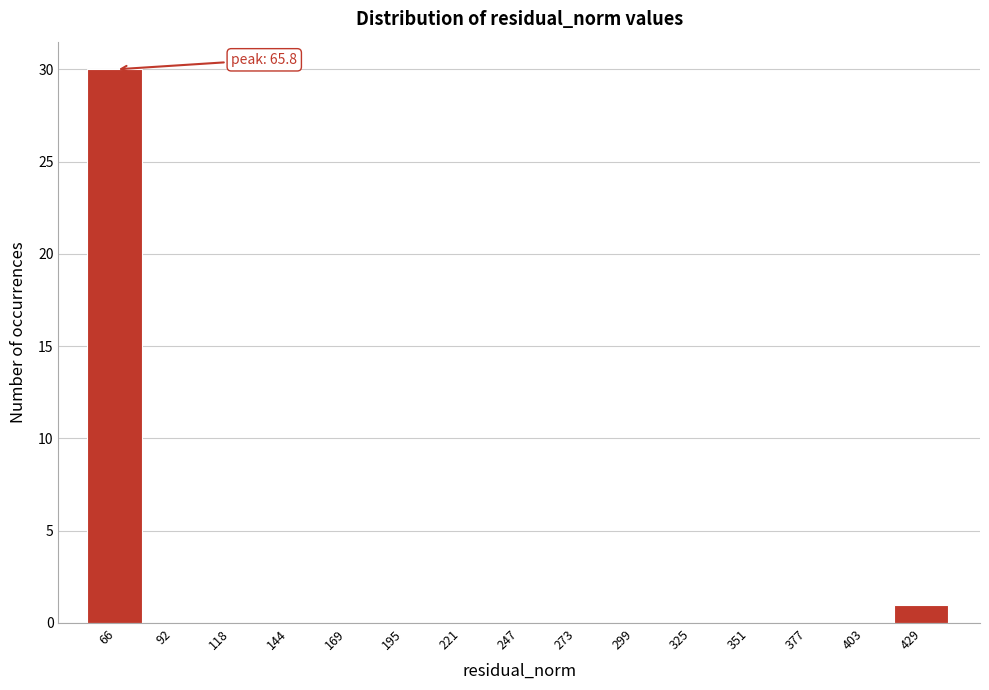

Which range on the x-axis has the tallest bar?

55 to 80